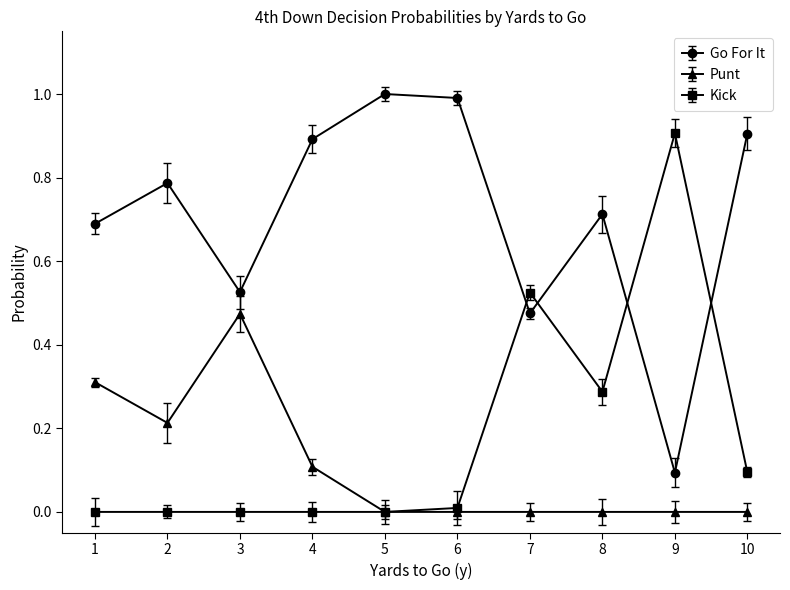

Rank the series at 2 from lowest to highest value.

Kick, Punt, Go For It